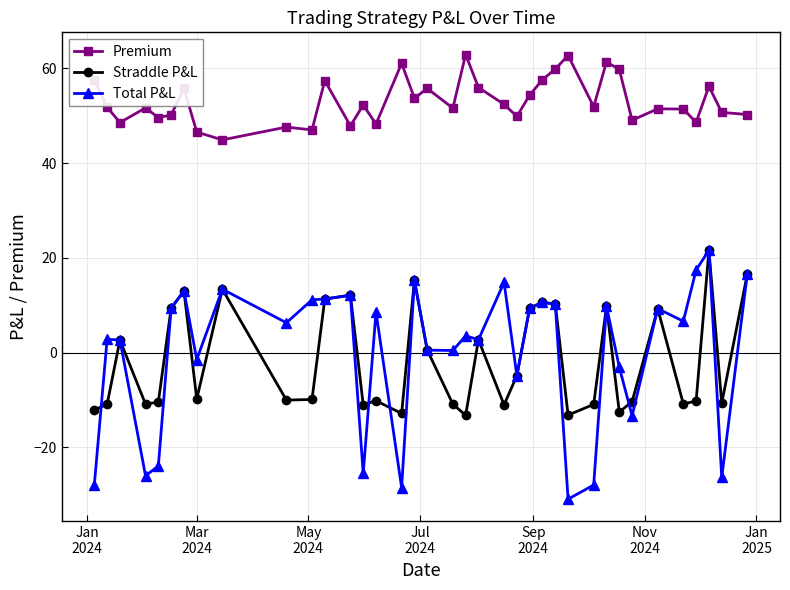

True or false: Straddle P&L has more than 1 points higher than both neighbors.

True